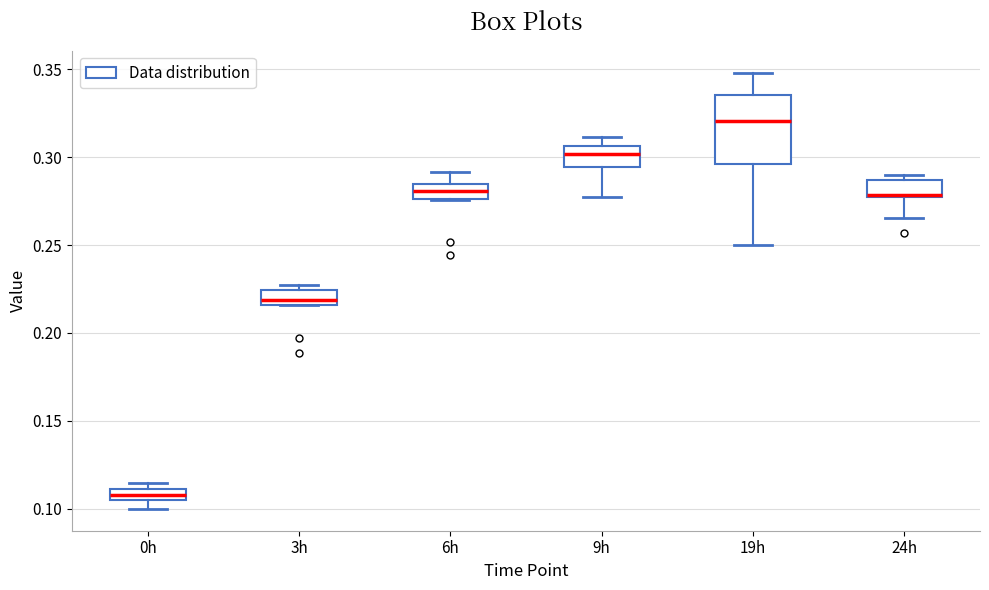

Where does the lower whisker of the box for 24h end on the y-axis? The values are not printed on the chart, so give them approximately, as read against the axis.

0.265